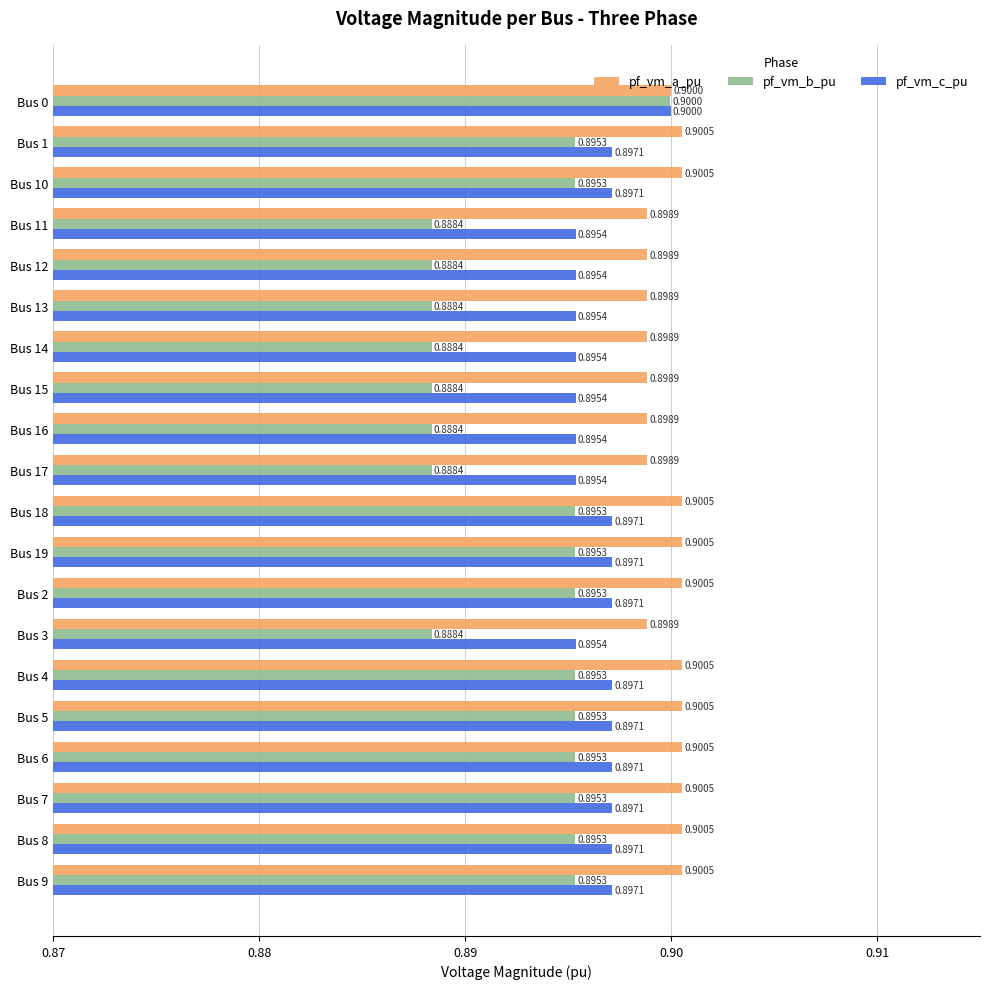

Rank the series at Bus 4 from lowest to highest value.

pf_vm_b_pu, pf_vm_c_pu, pf_vm_a_pu